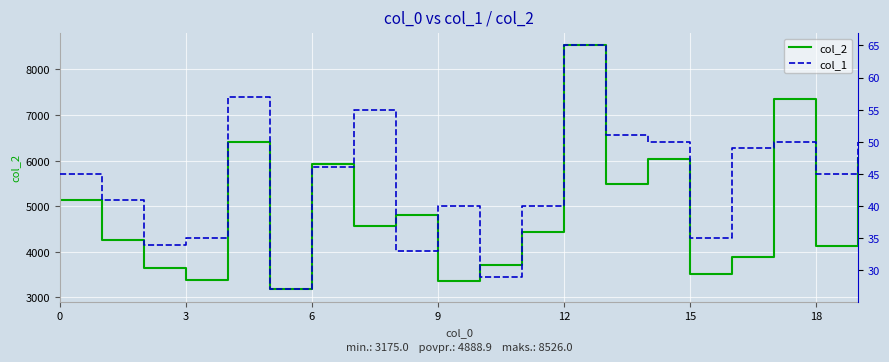

List the series in order of their overall mean, lowest first.

col_1, col_2